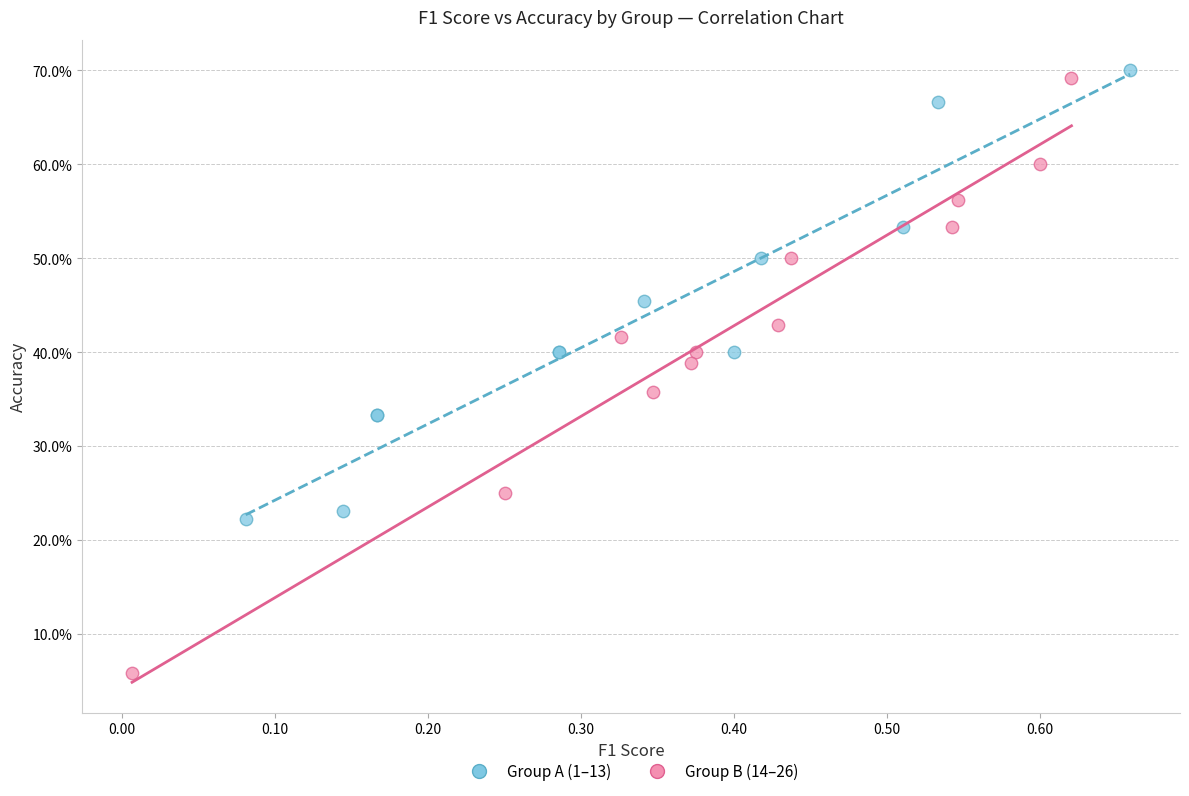

Which series contains the lowest Y value?

Group B (14–26)